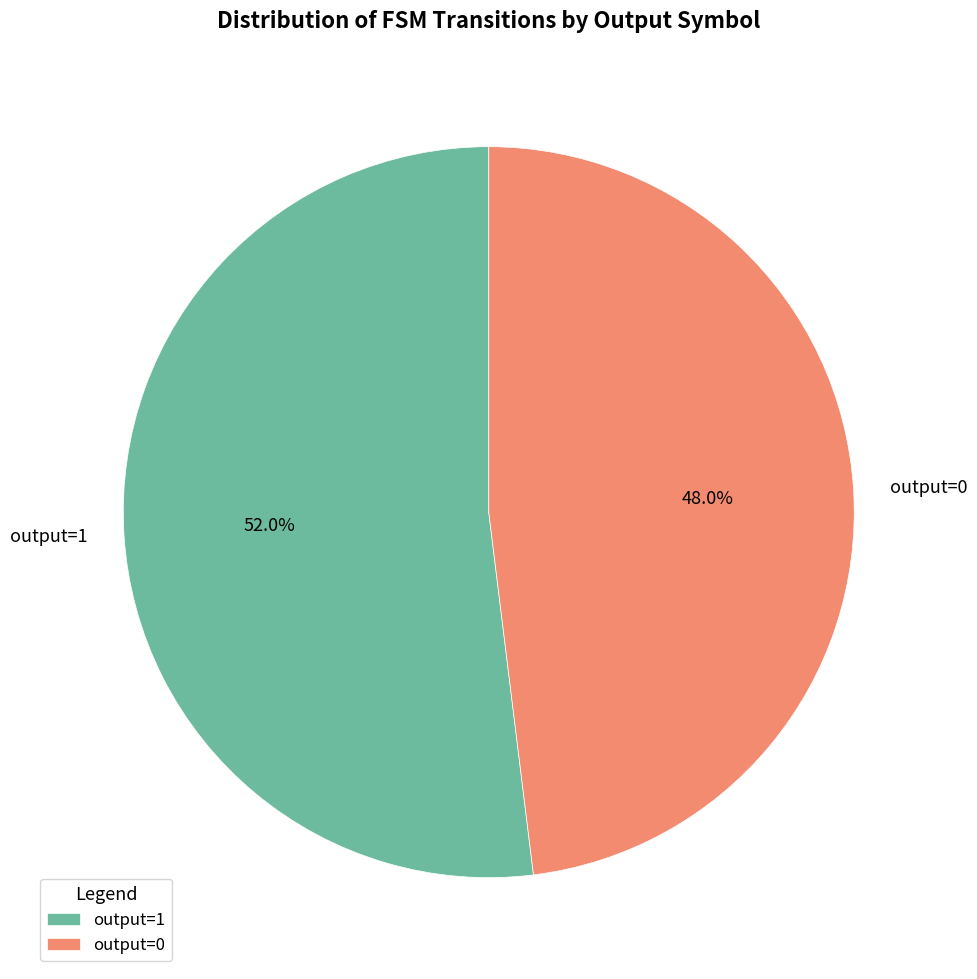

Is there a majority slice in this chart?

Yes